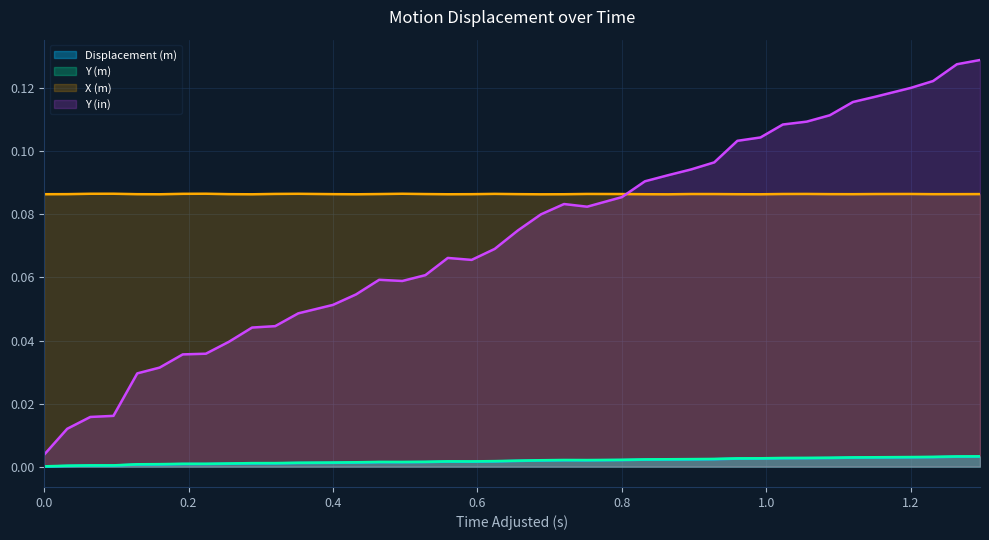

Which series has the largest total across all categories?

X (m)